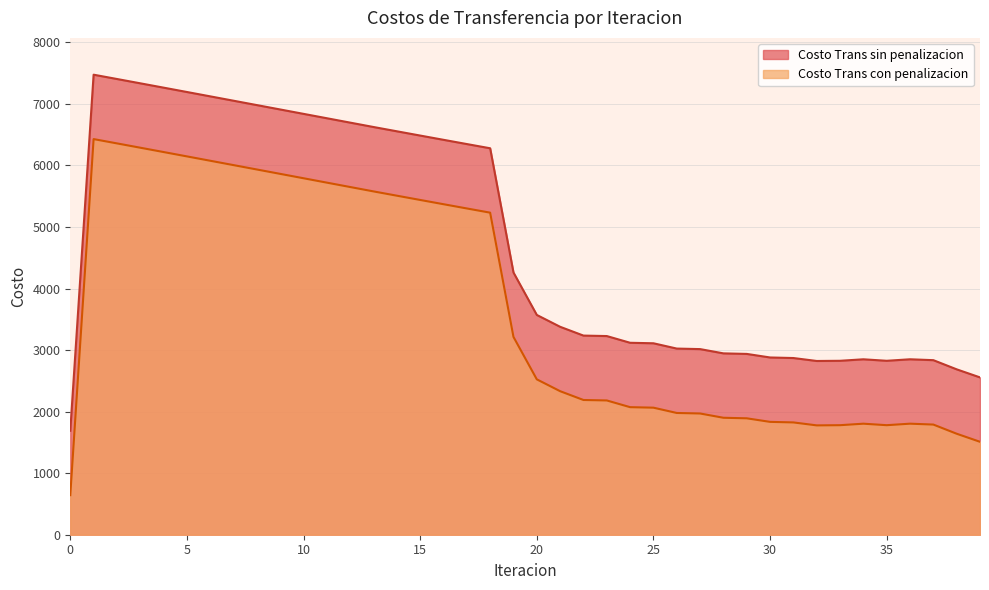

Which series has the largest total across all categories?

Costo Trans sin penalizacion